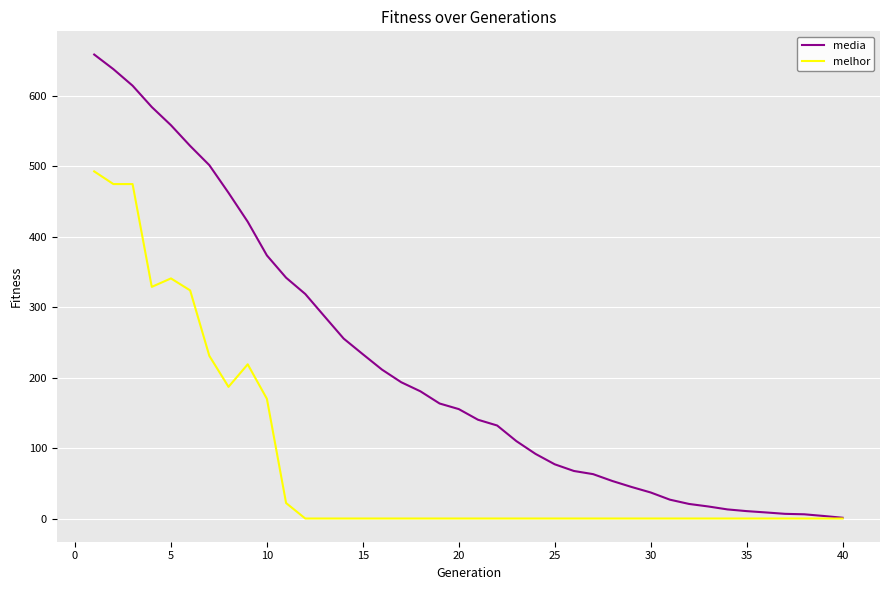

Which series has the largest total across all categories?

media